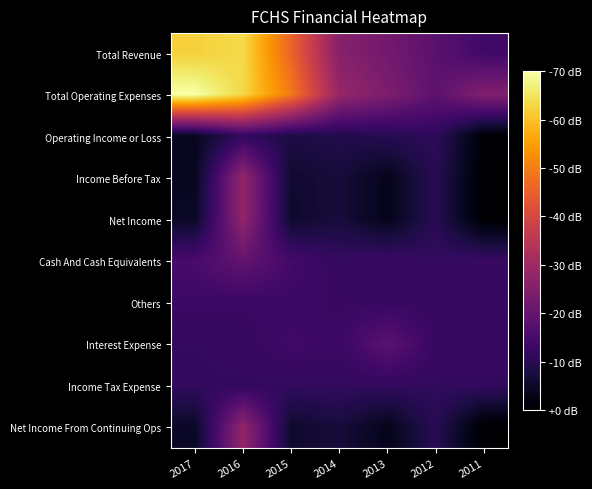

At which category does the chart reach its minimum across all series?

2011